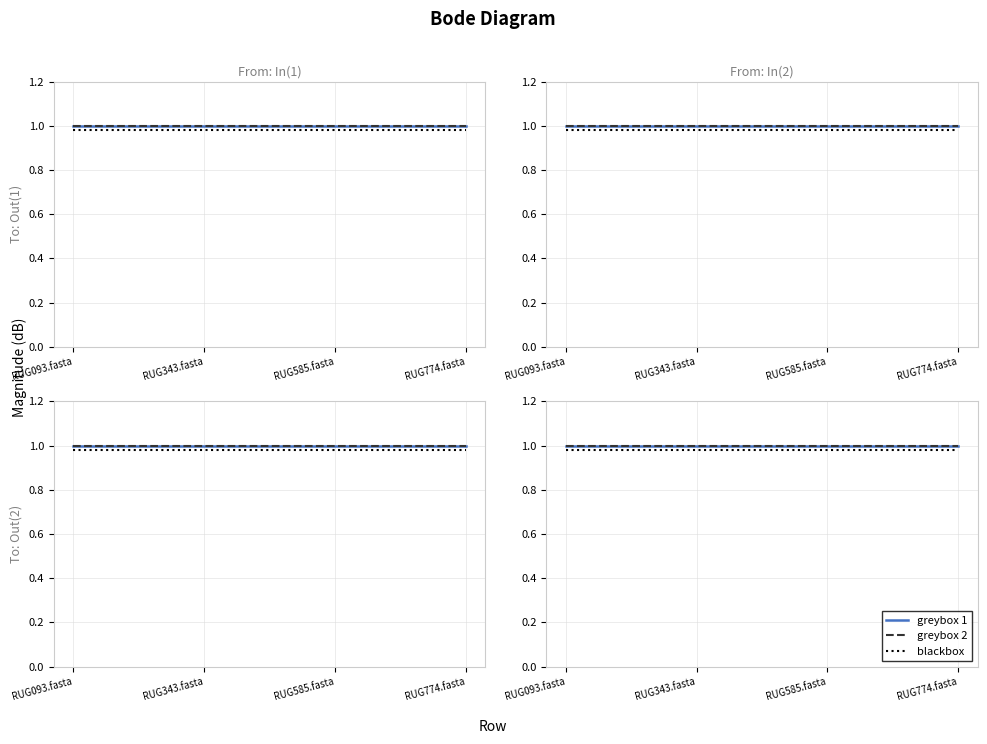

What are all the series names shown in the legend?

greybox 1, greybox 2, blackbox